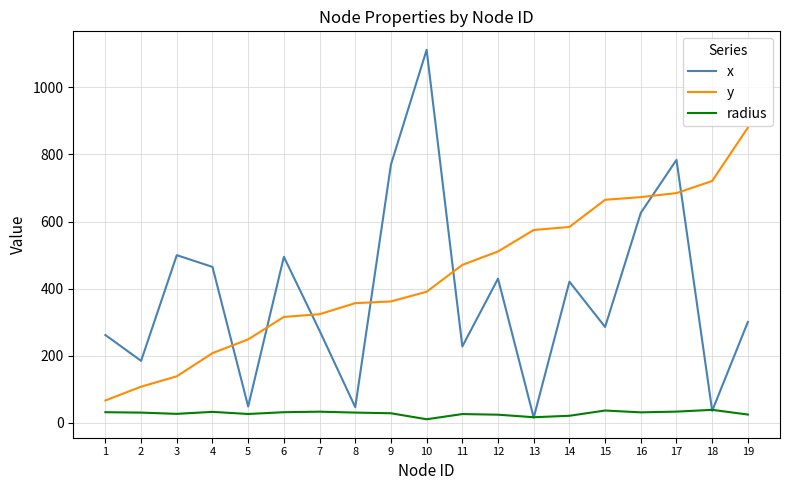

Is the value of radius at 16 greater than the value of x at 11?

No